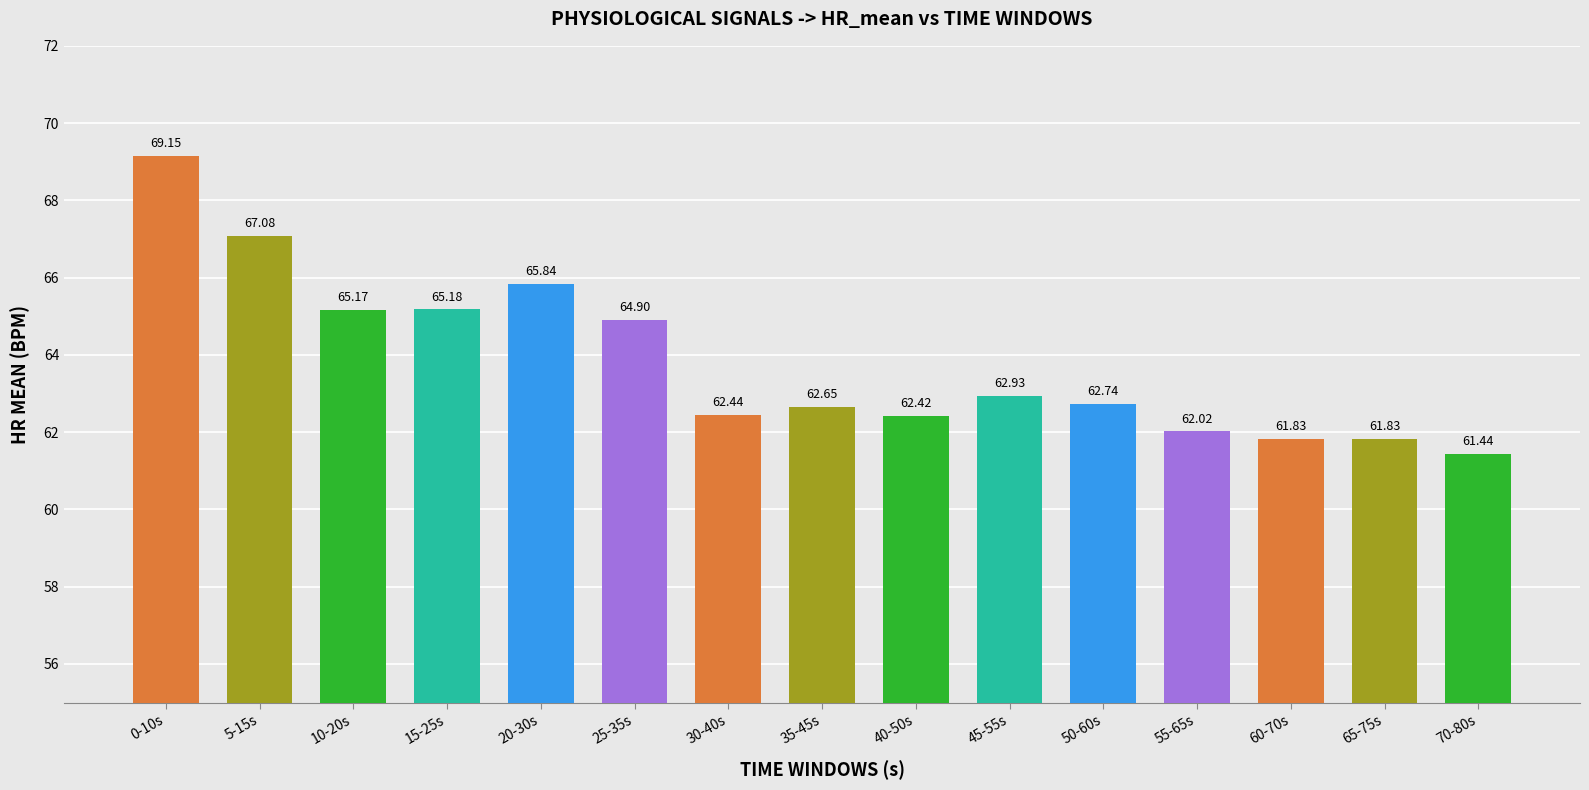

What is the greatest value displayed?

69.2